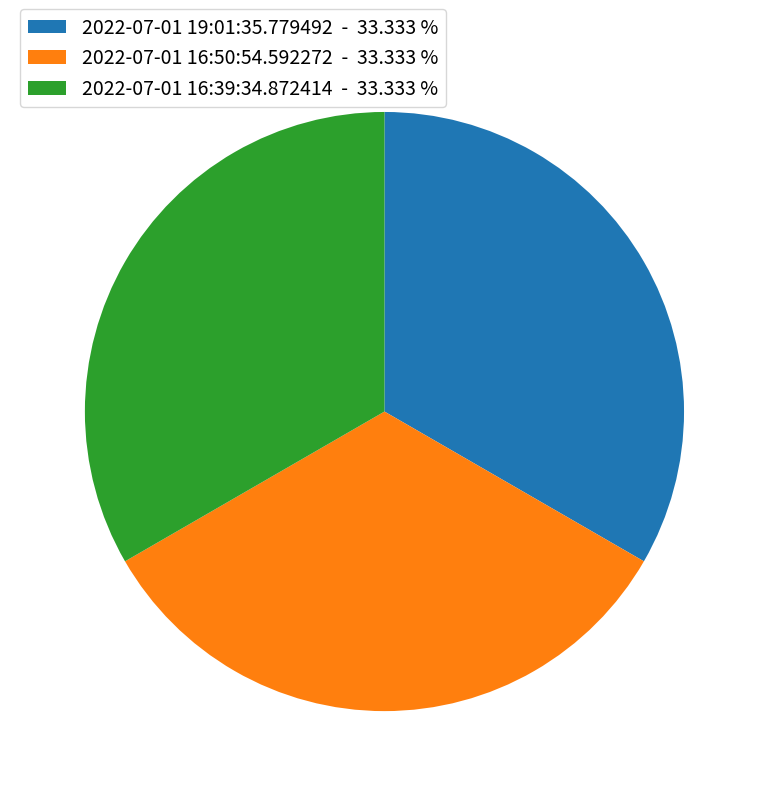

What is the ratio of the value at 2022-07-01 16:50:54.592272 - 33.333 % to the value at 2022-07-01 19:01:35.779492 - 33.333 %?

1.0